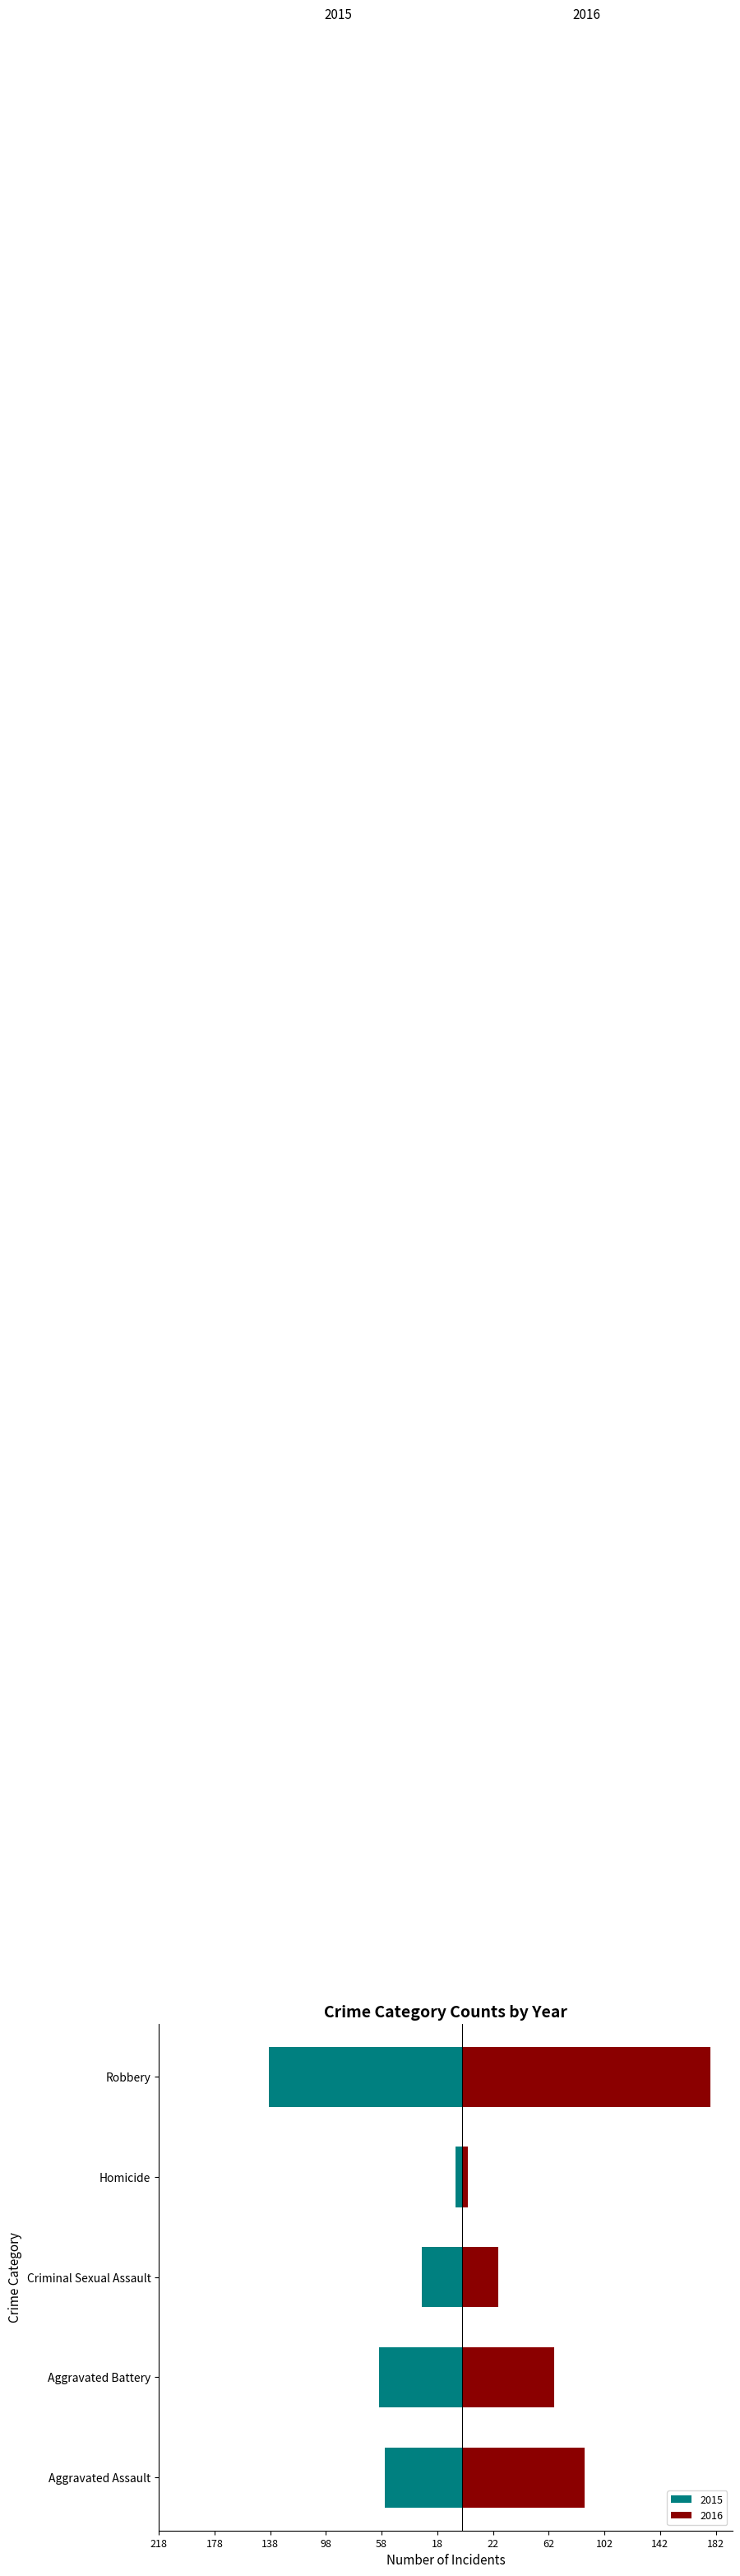

What is the label of the 4th bar from the left?

Homicide